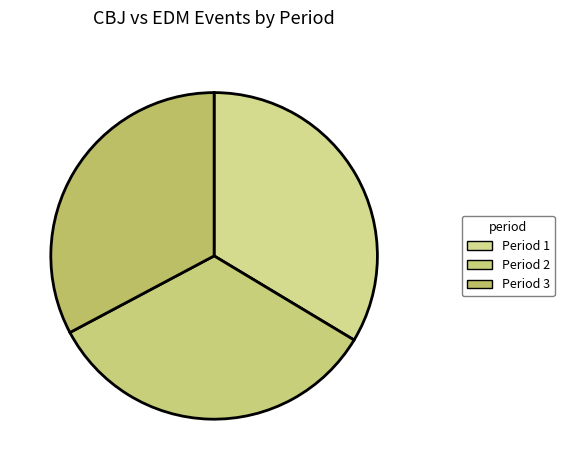

Is there a majority slice in this chart?

No